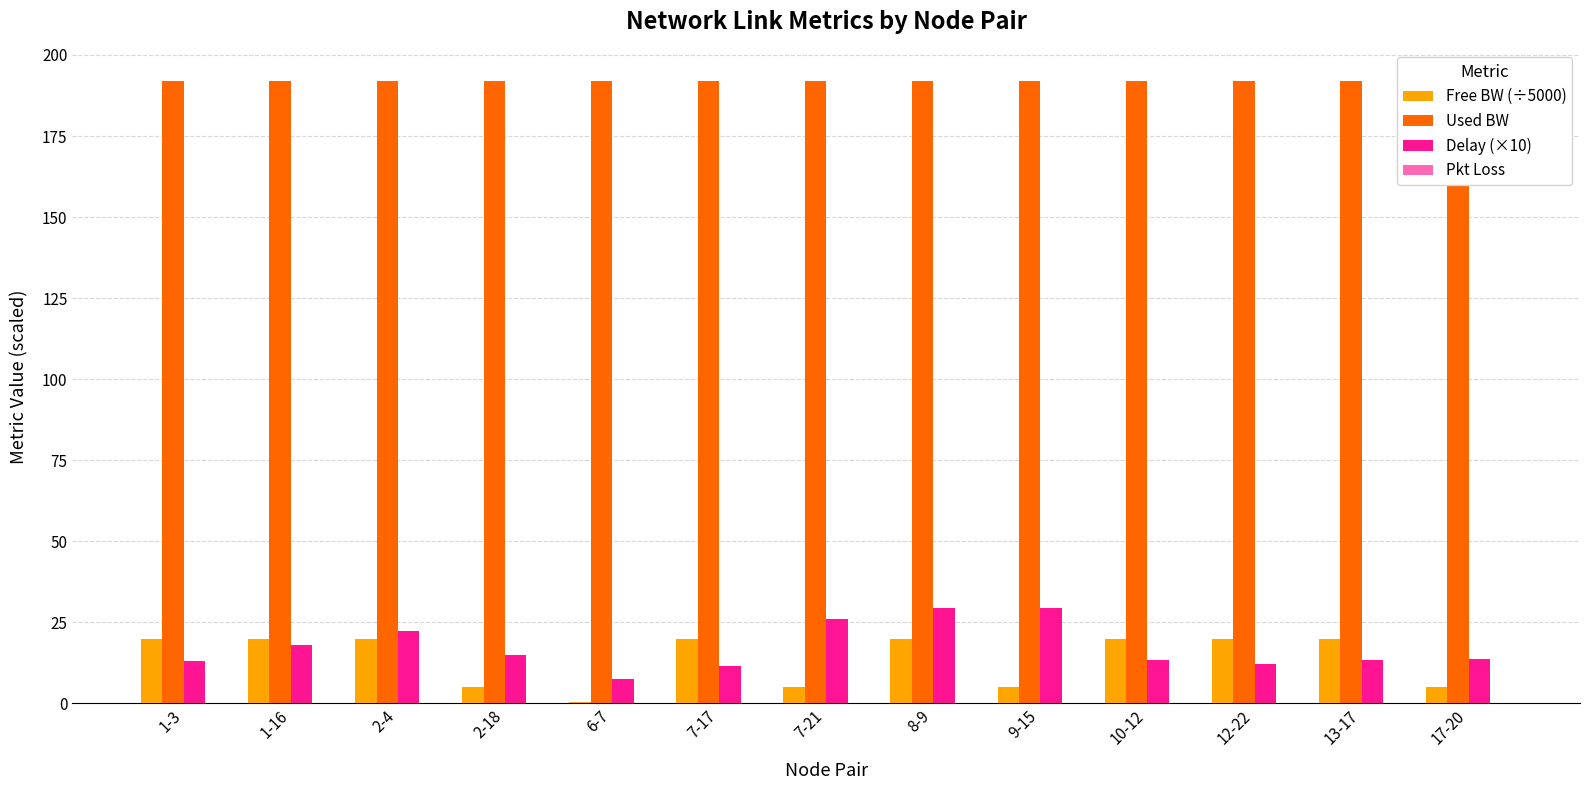

Reading left to right, transcribe all the data shown in this chart.

Free BW (÷5000): 20.0	20.0	20.0	5.0	0.3	20.0	5.0	20.0	5.0	20.0	20.0	20.0	5.0
Used BW: 192.0	192.0	192.0	192.0	192.0	192.0	192.0	192.0	192.0	192.0	192.0	192.0	192.0
Delay (×10): 13.1	17.9	22.2	14.9	7.5	11.7	26.1	29.3	29.5	13.4	12.0	13.3	13.7
Pkt Loss: 0.0	0.0	0.0	0.0	0.0	0.0	0.0	0.0	0.0	0.0	0.0	0.0	0.0